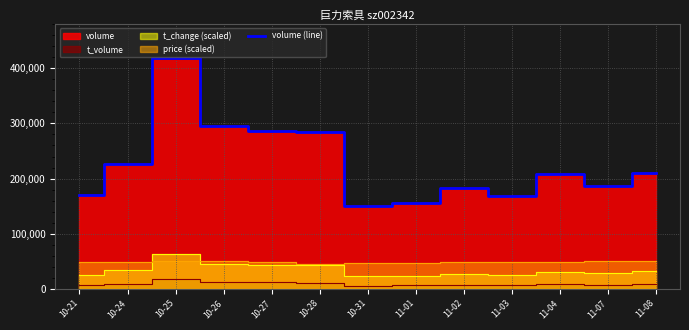

Rank the categories by value from highest to lowest.

10-25, 10-26, 10-27, 10-28, 10-24, 11-08, 11-04, 11-07, 11-02, 10-21, 11-03, 11-01, 10-31